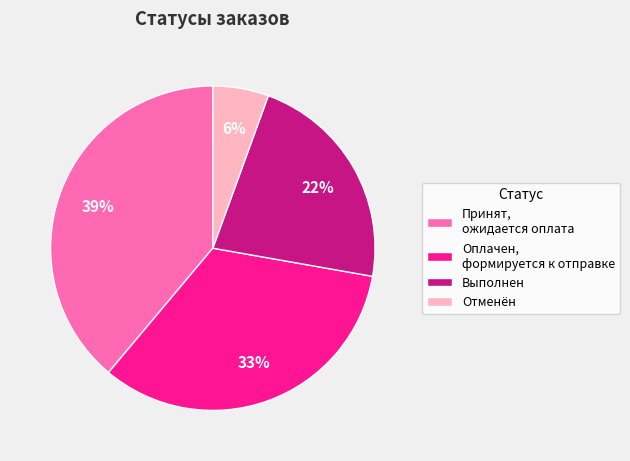

True or false: Оплачен, формируется к отправке accounts for 33% of the total.

True